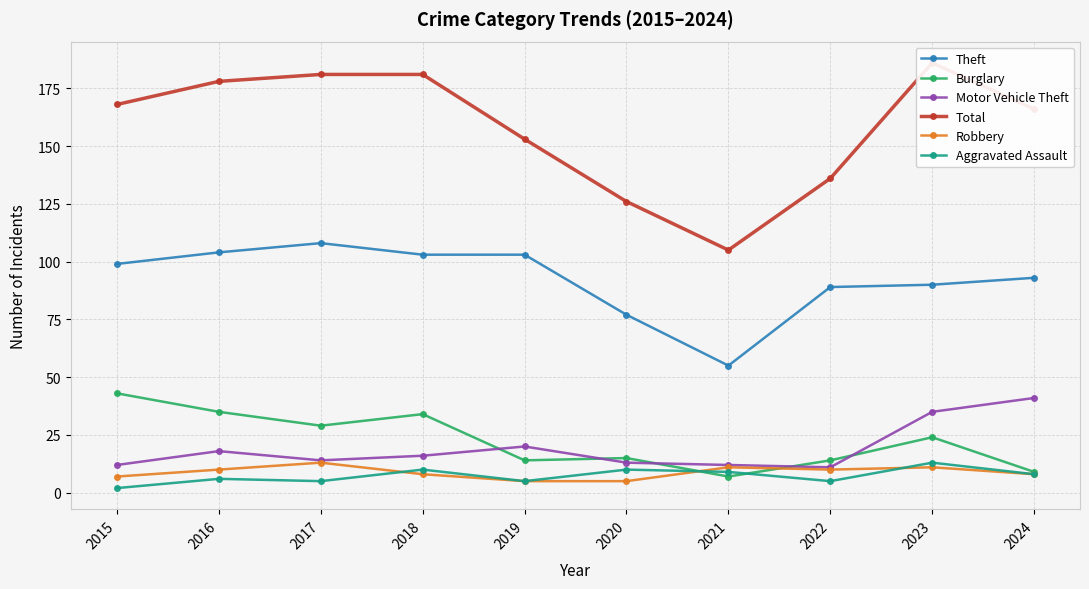

What is the average value of the Theft series?

92